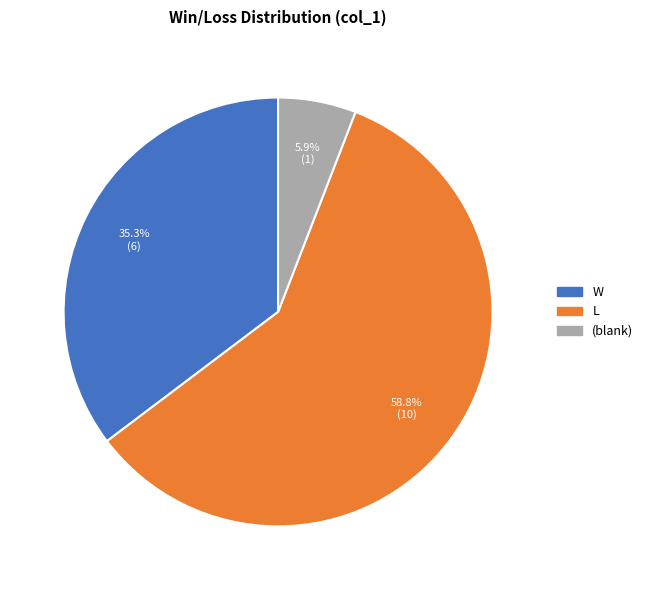

To the nearest percent, what is the difference between the largest and smallest slice percentages?

53%